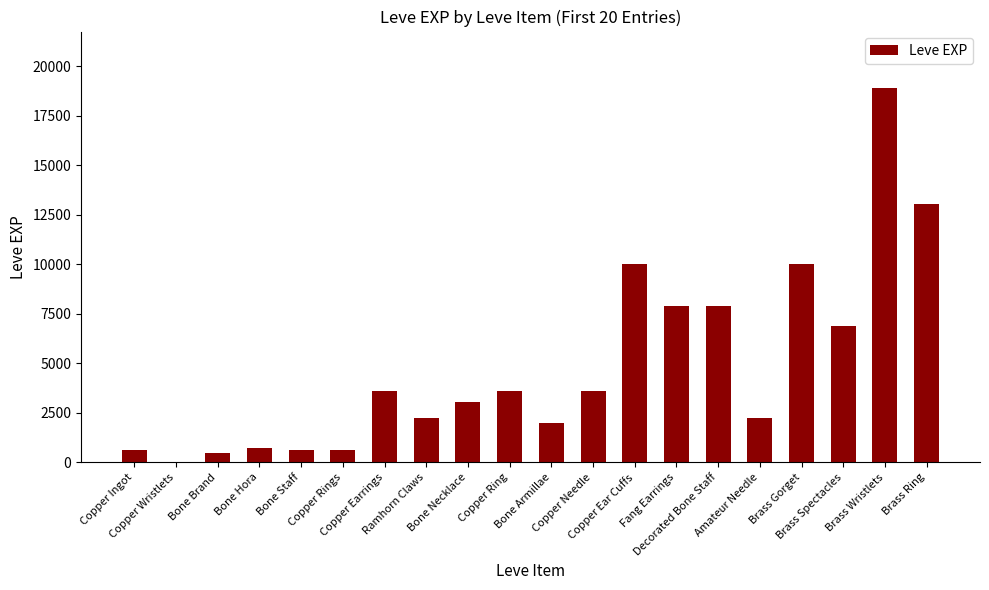

What is the sum of all values?

97911